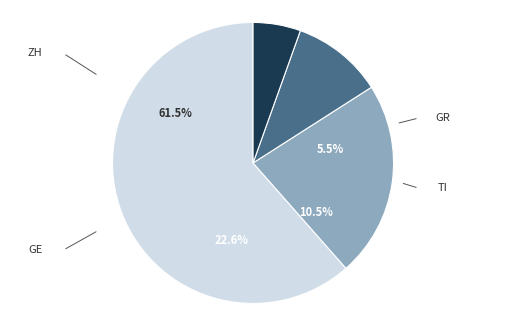

How many segments does this pie chart have?

4